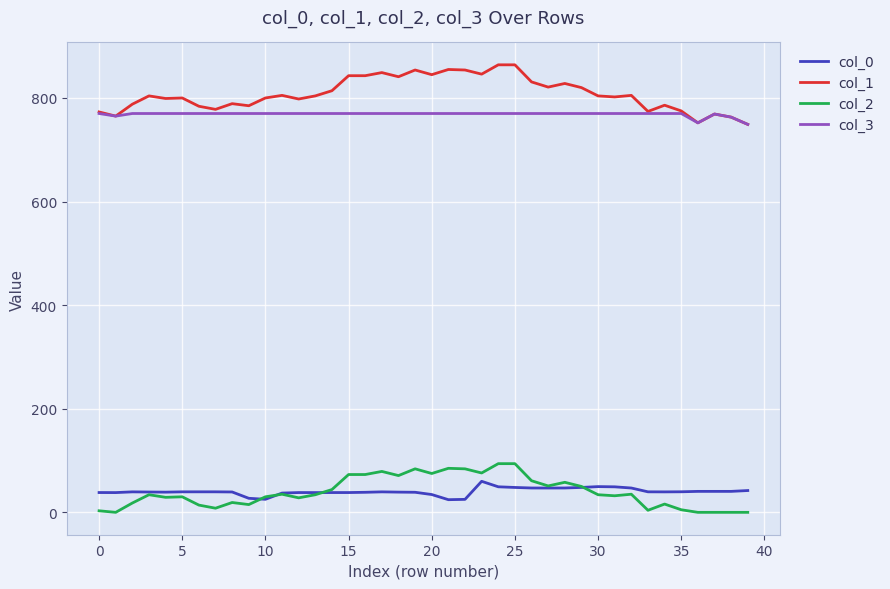

Which series has the largest total across all categories?

col_1